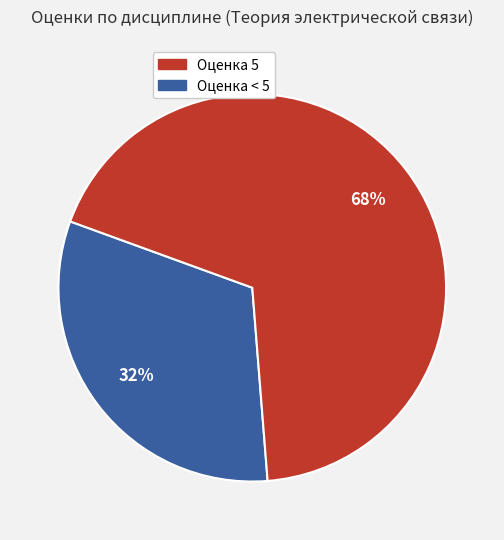

Does any single category account for the majority?

Yes